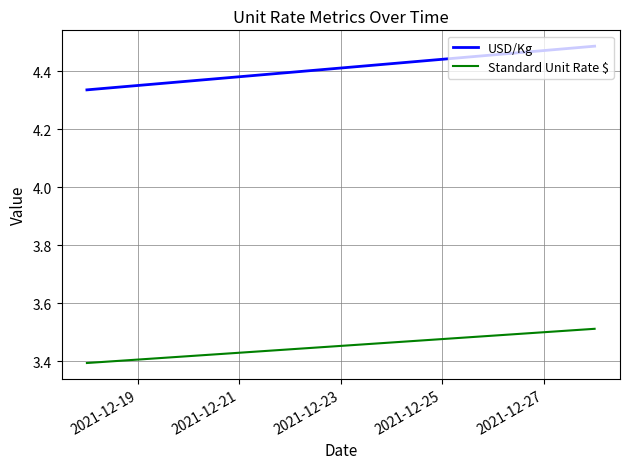

What is the approximate value of USD/Kg at 2021-12-19?

4.3